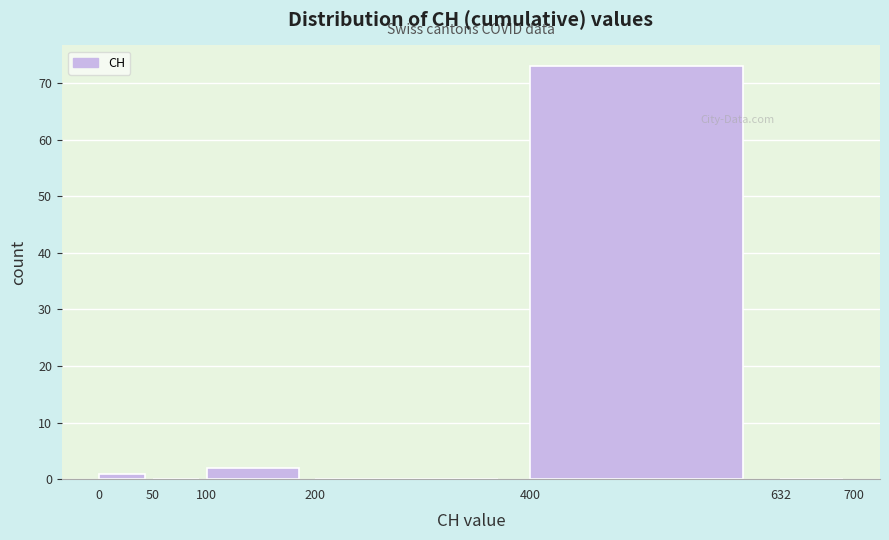

What is the height of the bar covering 0 to 50 on the x-axis? The values are not printed on the chart, so give them approximately, as read against the axis.

1